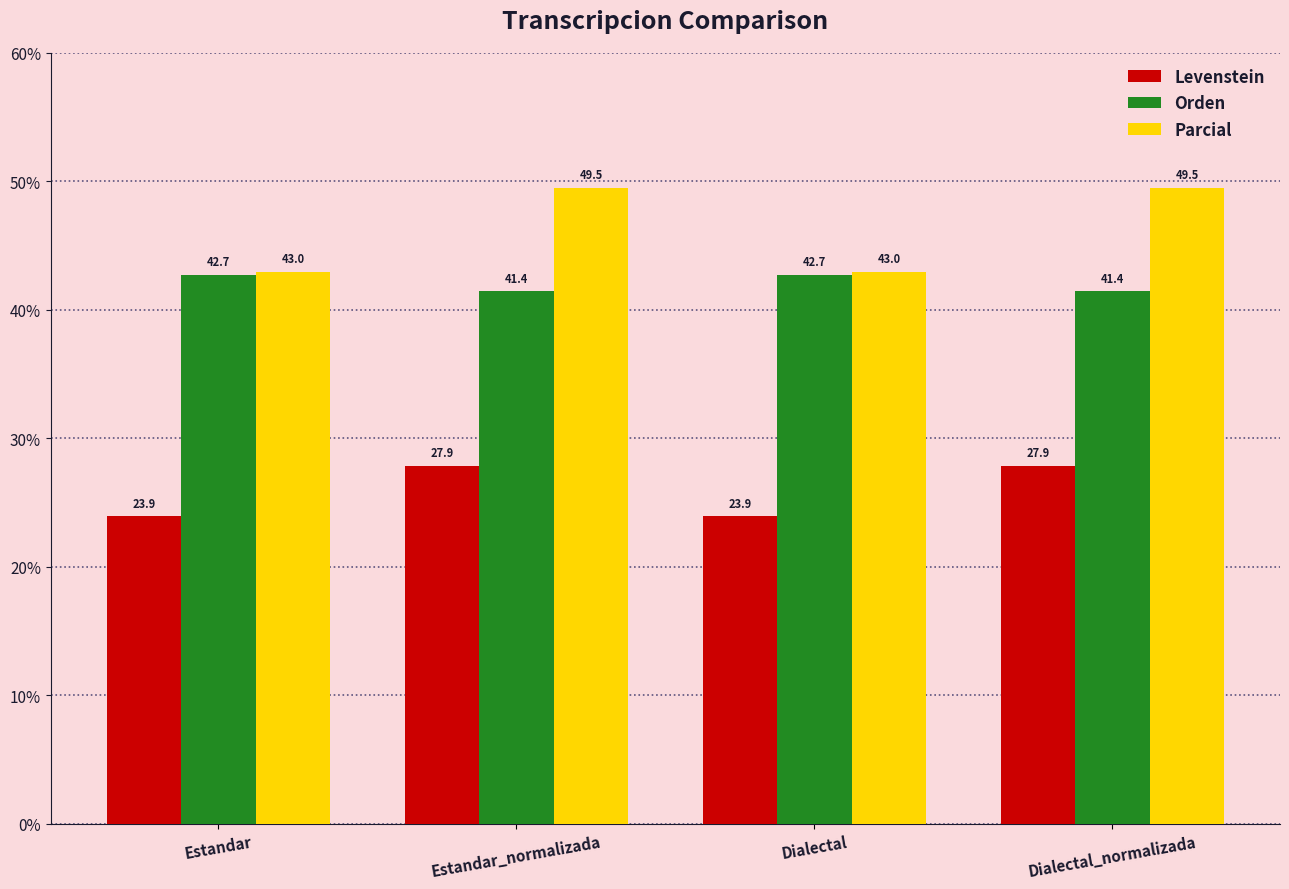

Where does the Orden series first go above 42?

Estandar